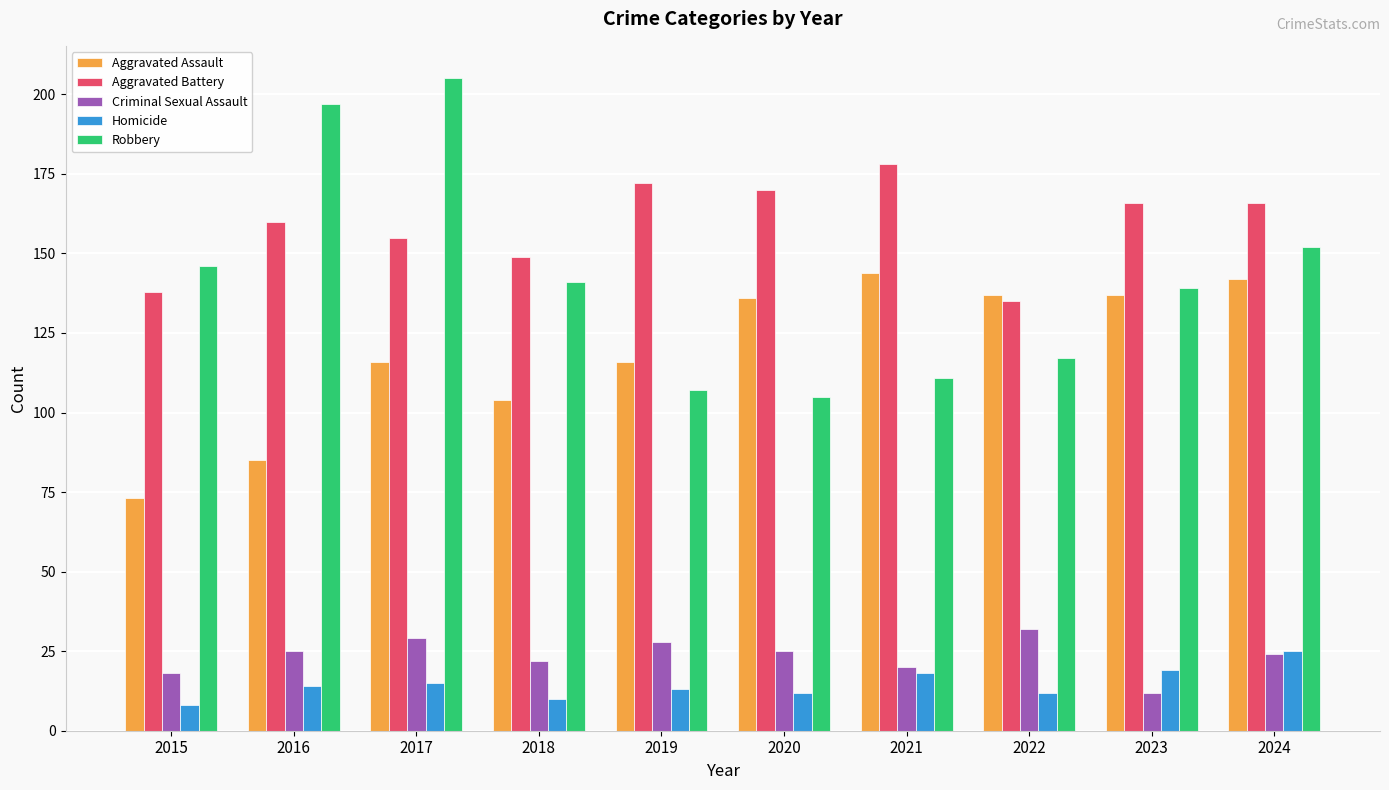

Is the value of Criminal Sexual Assault at 2015 greater than the value of Aggravated Assault at 2020?

No